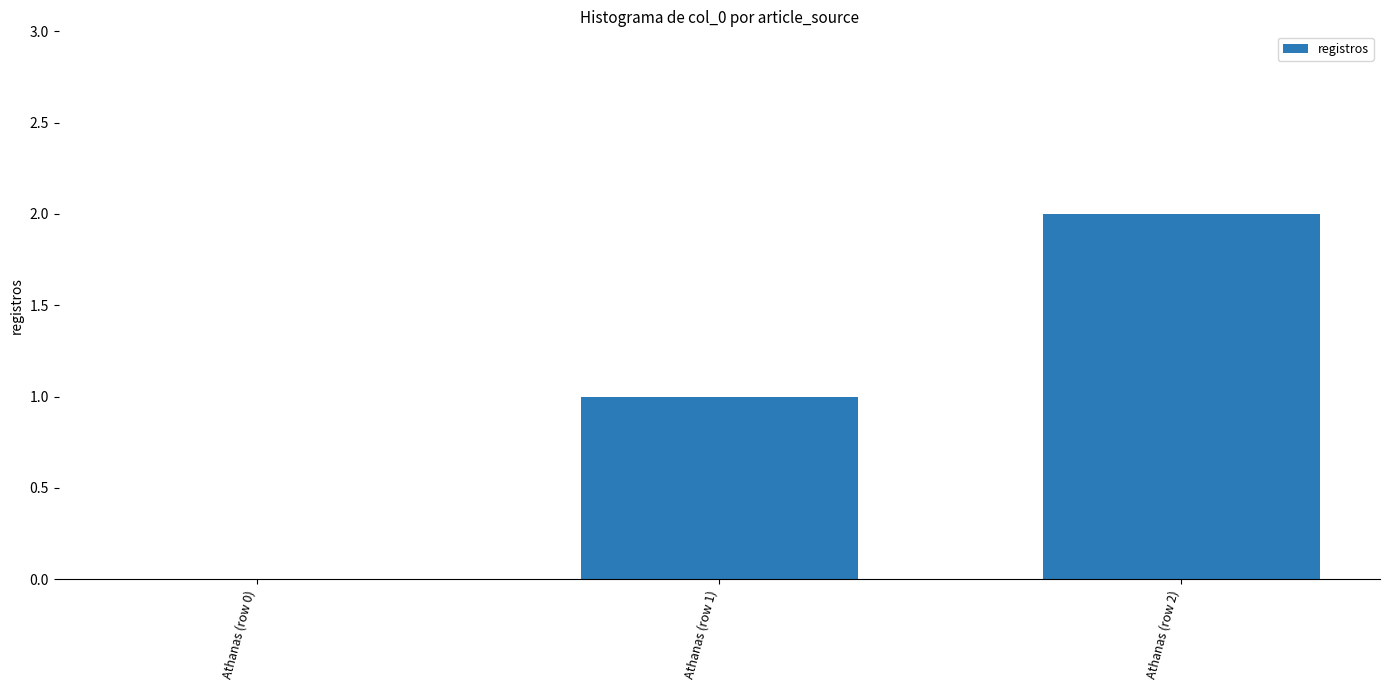

Which has a higher value, Athanas (row 2) or Athanas (row 1)?

Athanas (row 2)